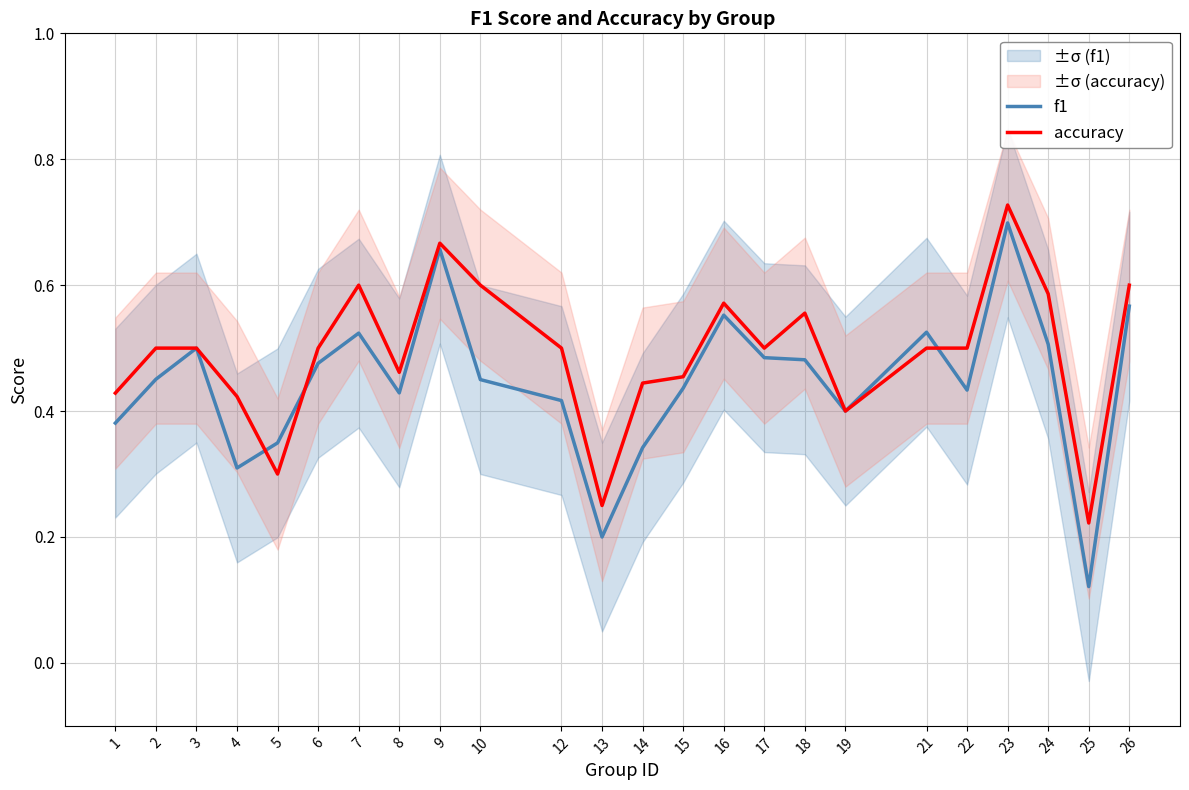

Is it true that f1 equals 0.1 at 13?

False